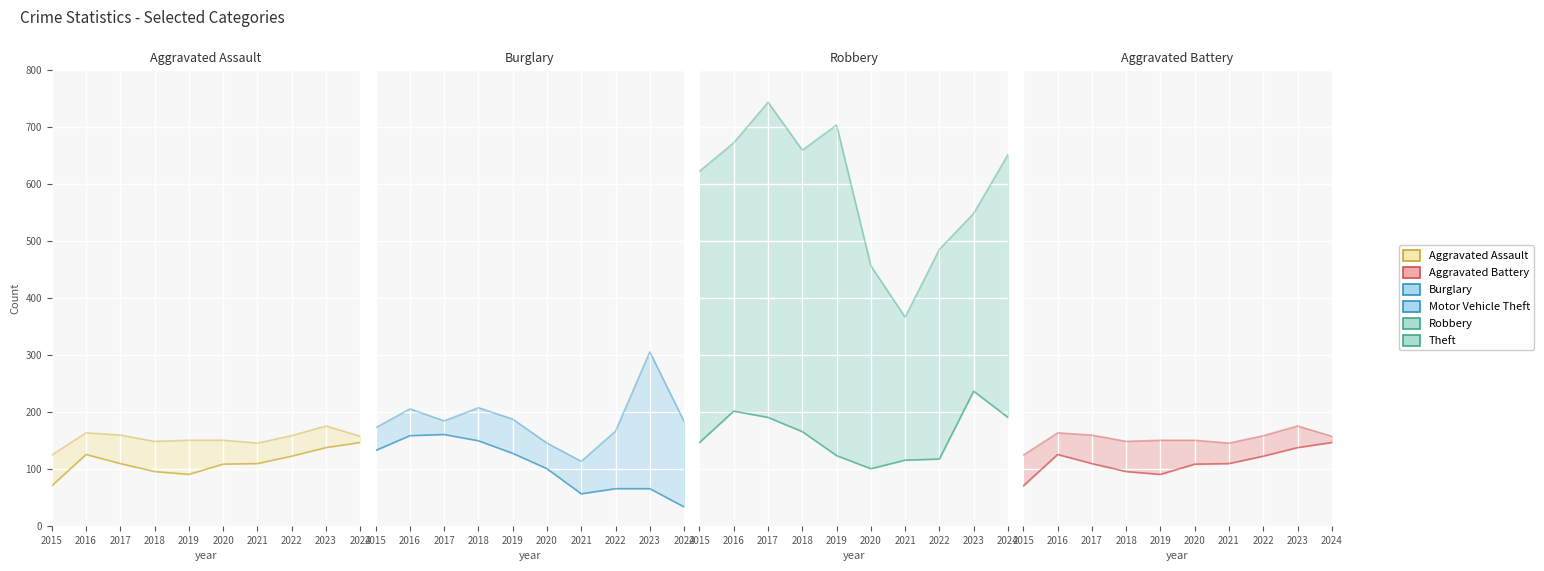

Between 2015 and 2016, which series saw the biggest shift?

Robbery